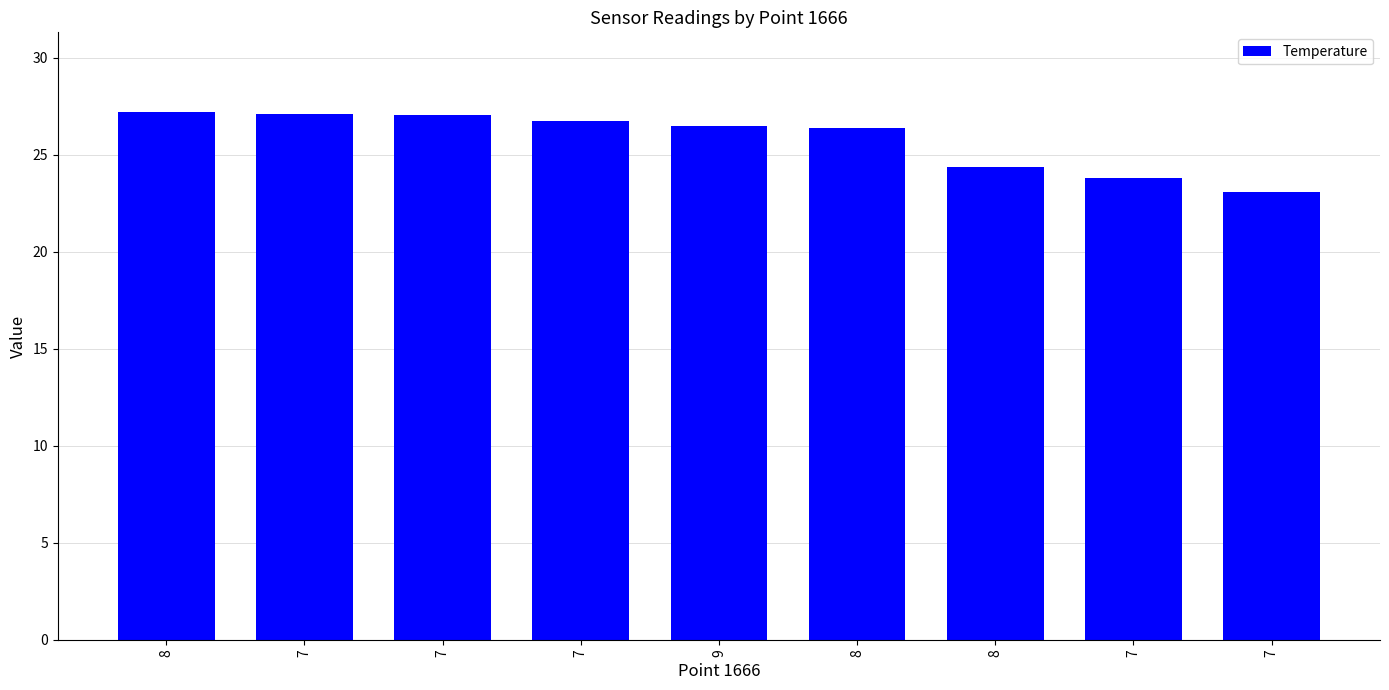

Which label corresponds to the smallest value in the chart?

7